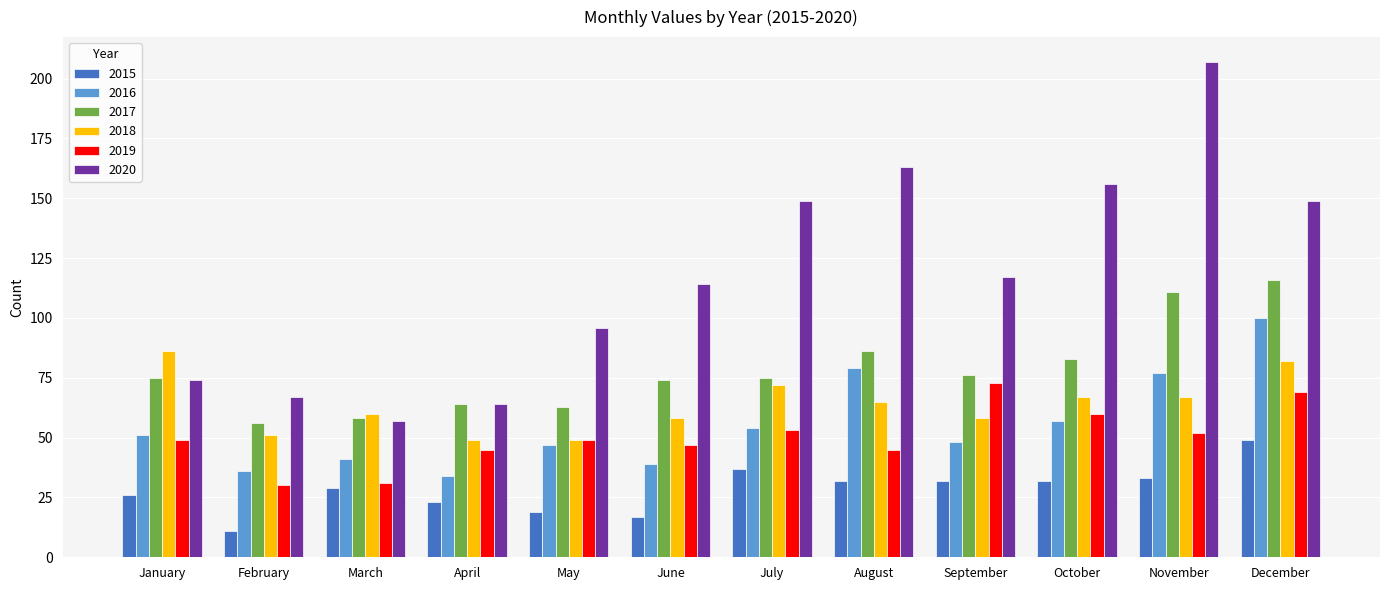

What is the difference between the highest and lowest values at August?

131